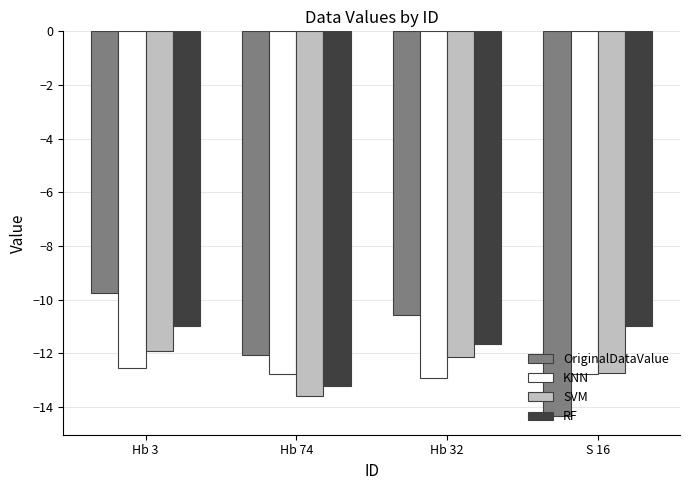

What is the label of the 4th bar from the left?

S 16